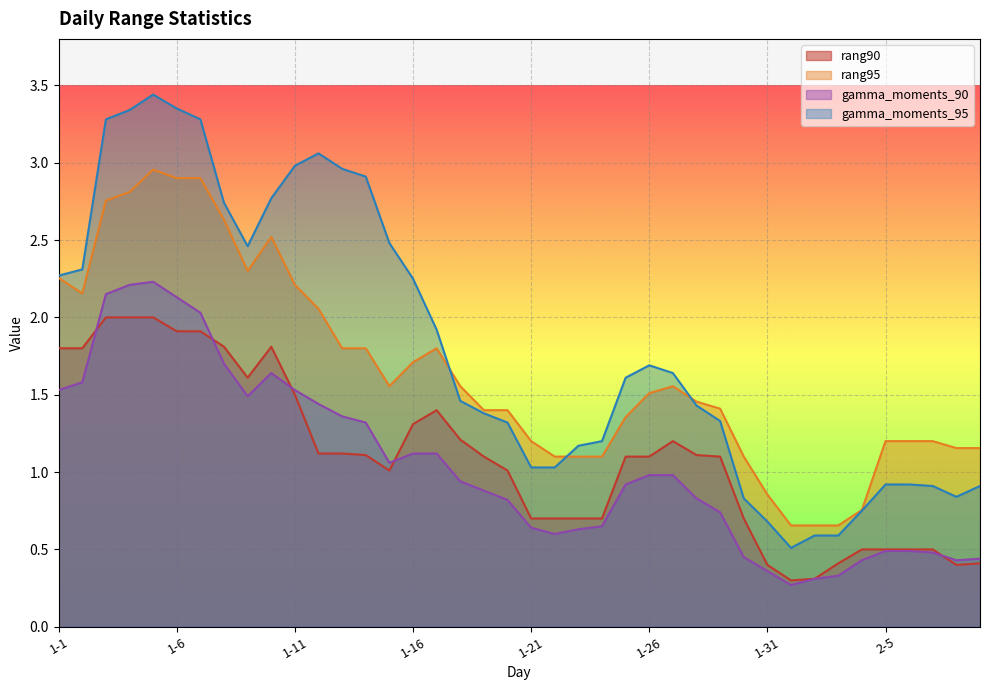

The rang95 series shows 2.5 at 1-17. True or false?

False